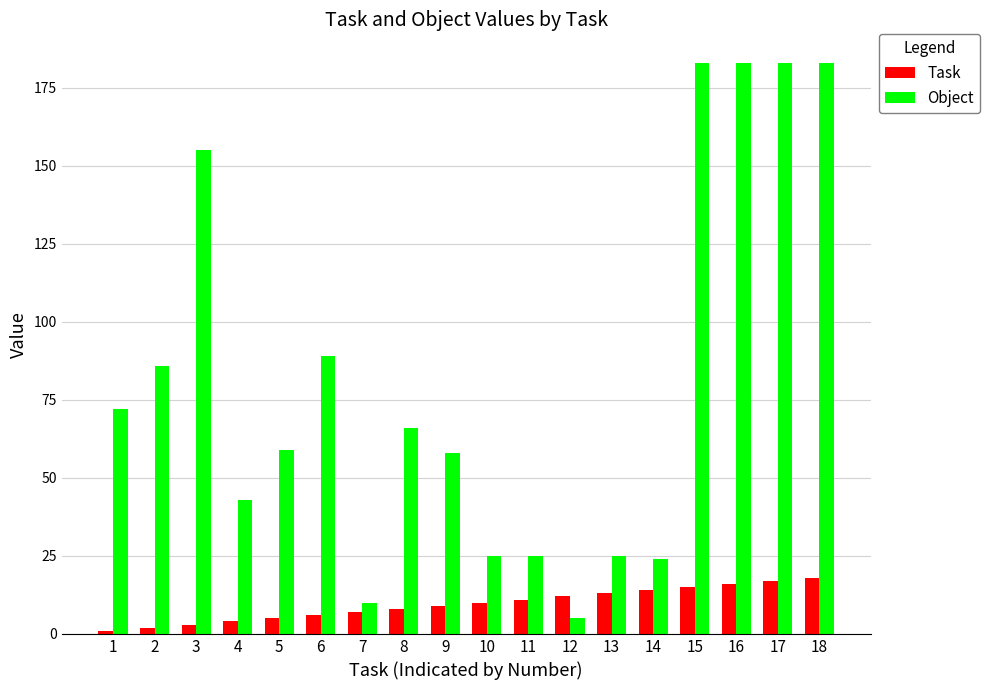

Is the value of Object at 15 greater than the value of Task at 5?

Yes